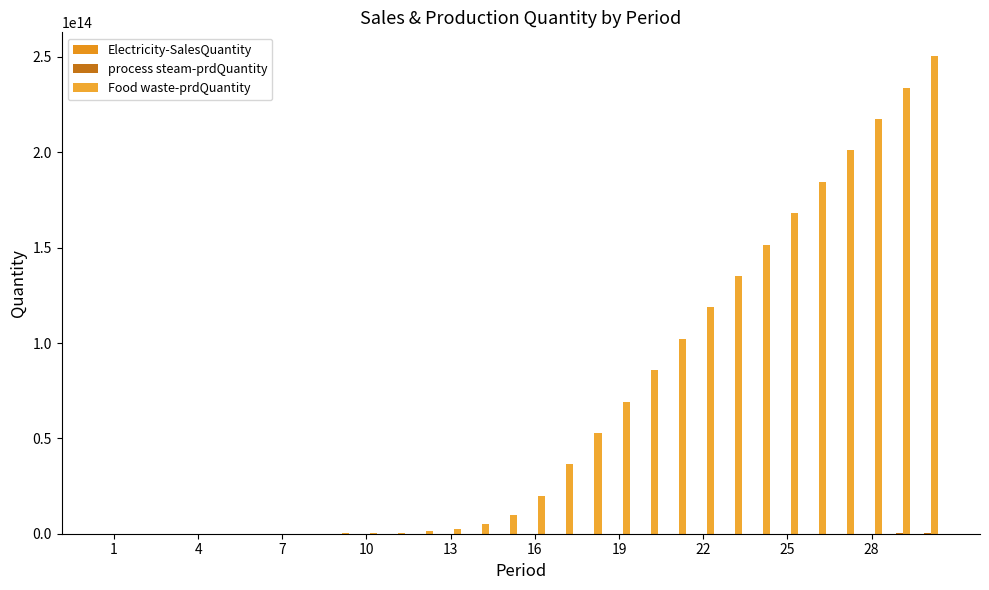

Are the bars horizontal?

No